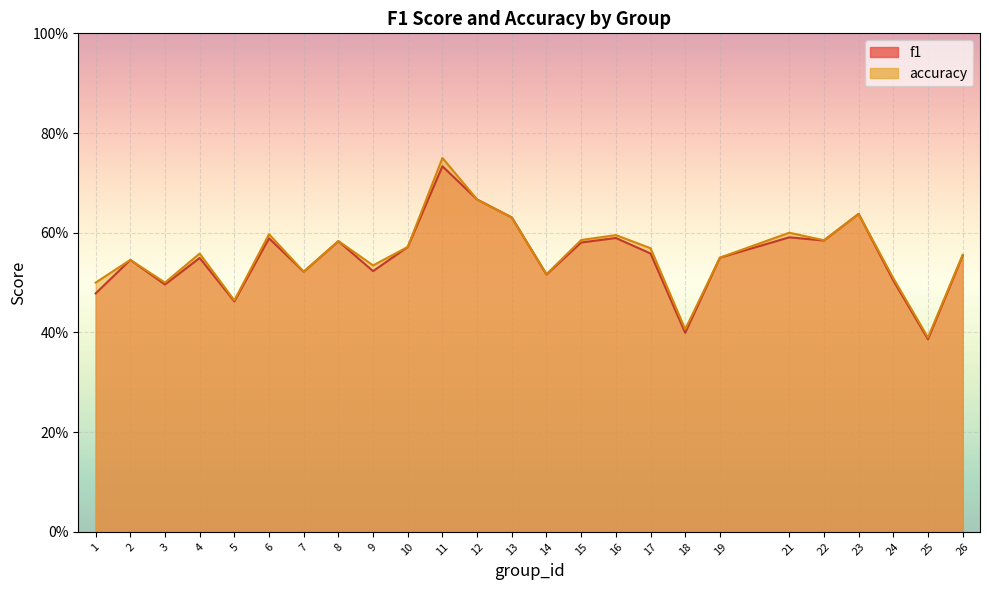

Reading right to left, what are all the values shown in this chart?

f1: 0.6	0.4	0.5	0.6	0.6	0.6	0.5	0.4	0.6	0.6	0.6	0.5	0.6	0.7	0.7	0.6	0.5	0.6	0.5	0.6	0.5	0.5	0.5	0.5	0.5
accuracy: 0.6	0.4	0.5	0.6	0.6	0.6	0.6	0.4	0.6	0.6	0.6	0.5	0.6	0.7	0.8	0.6	0.5	0.6	0.5	0.6	0.5	0.6	0.5	0.5	0.5